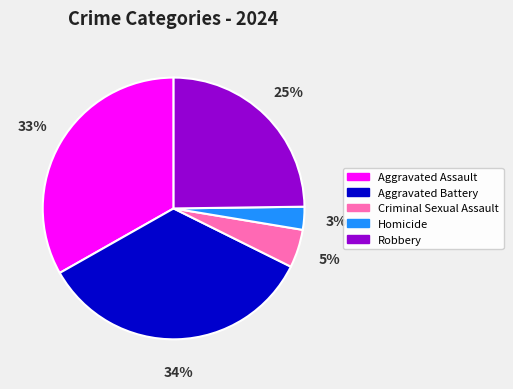

True or false: Aggravated Assault accounts for 33% of the total.

True